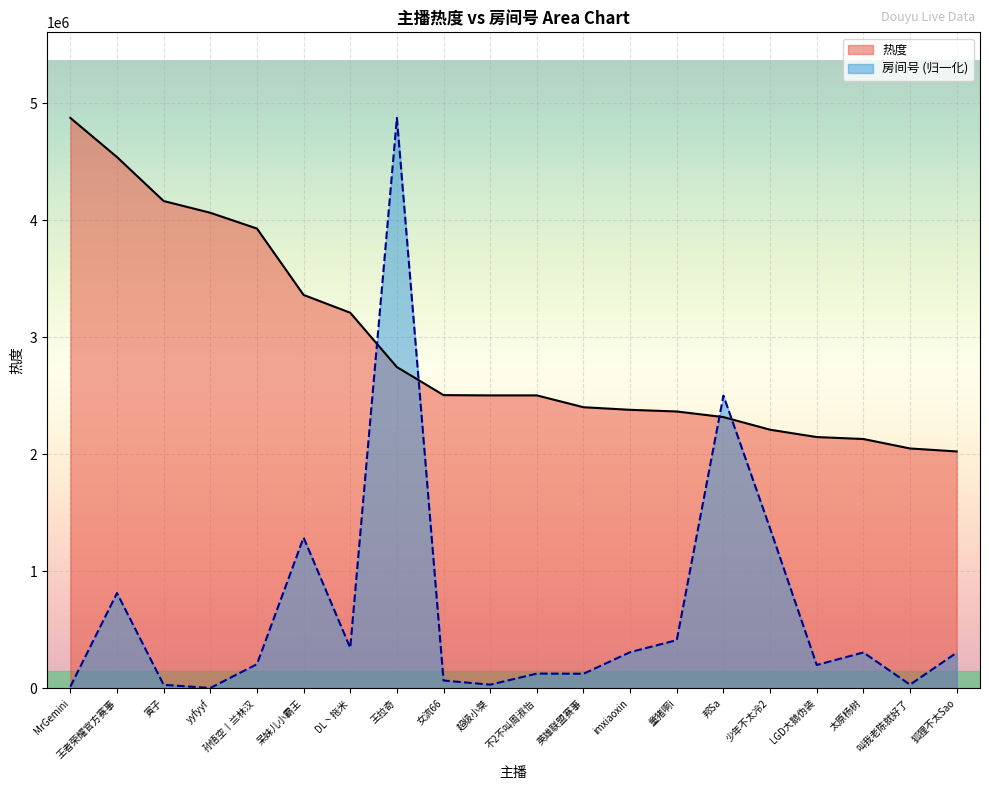

What are all the series names shown in the legend?

热度, 房间号 (归一化)